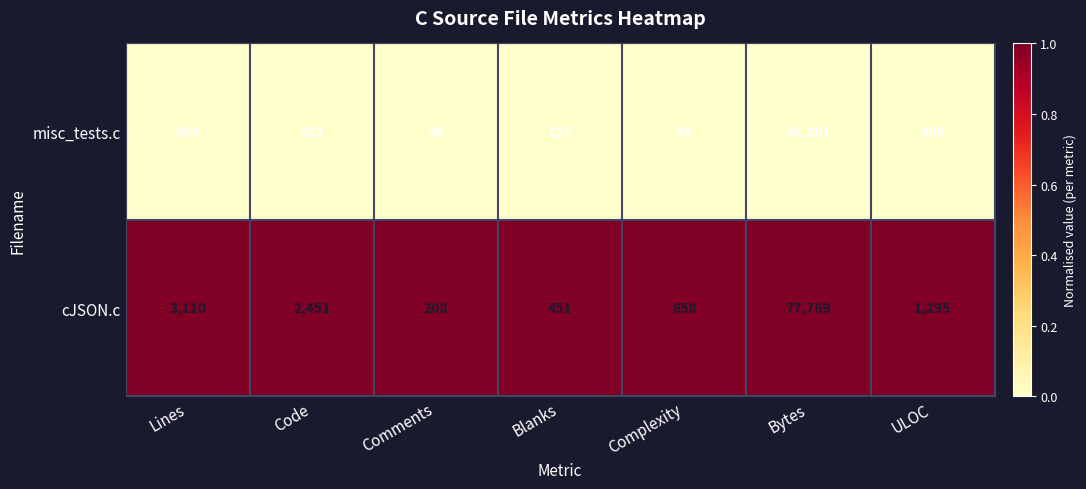

Rank the series at Comments from highest to lowest value.

cJSON.c, misc_tests.c